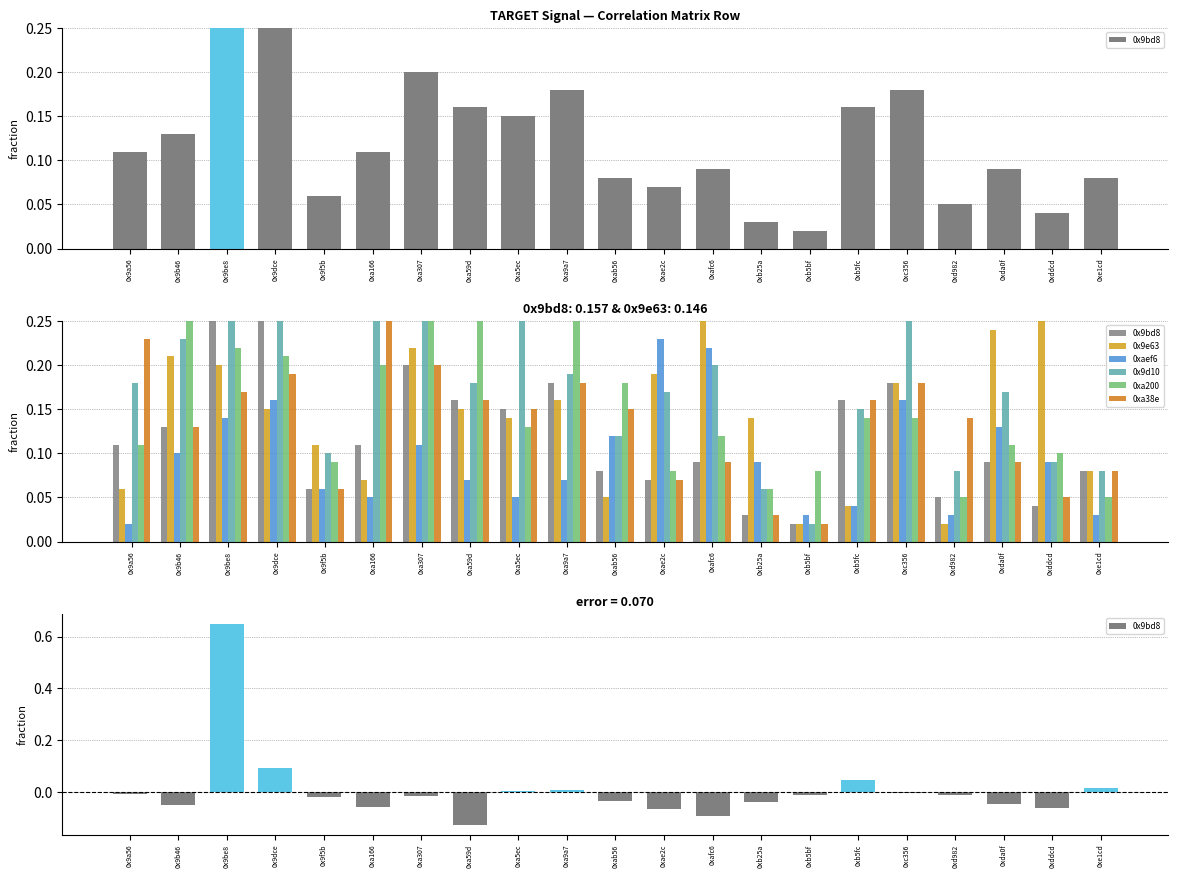

What is the difference between the second highest and second lowest values in the 0xa38e series?

0.2